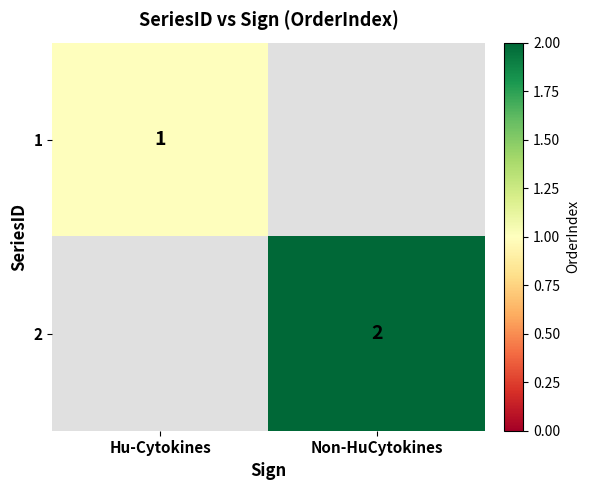

True or false: 2 has a value of 1 at Non-HuCytokines.

False